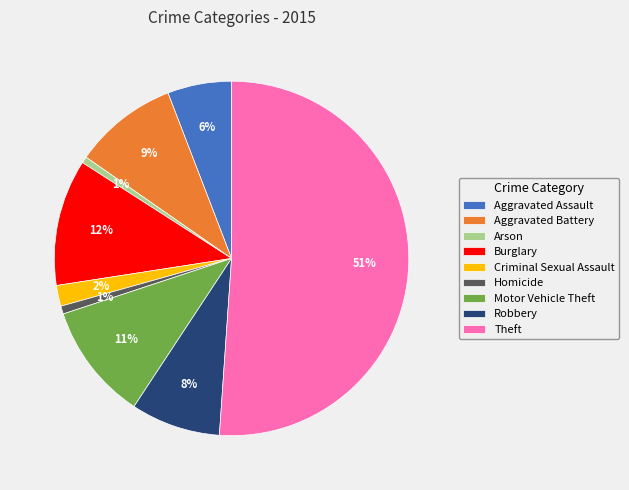

Count the number of slices in the pie.

9